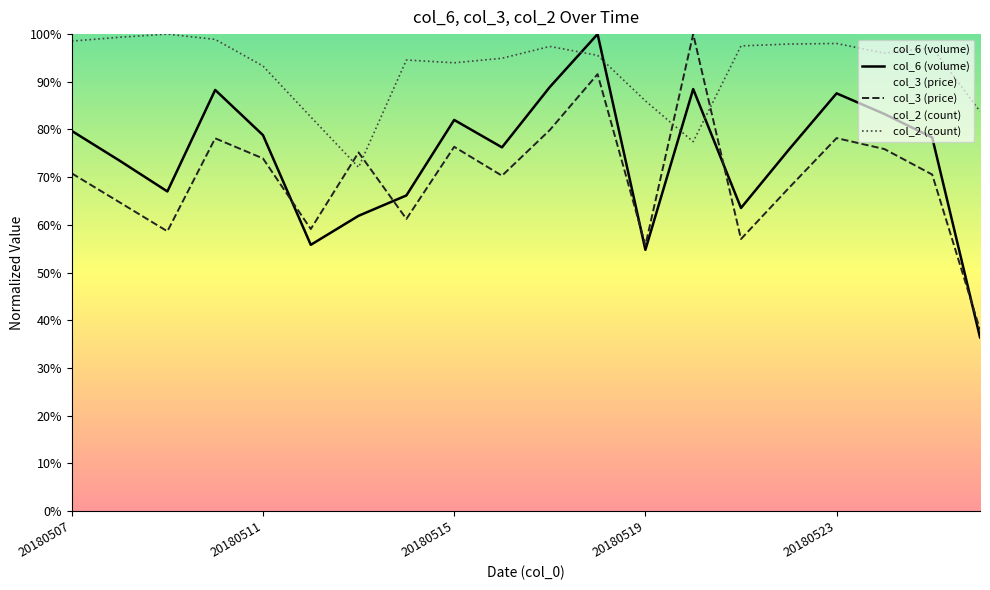

Between 20180510 and 20180509, which is larger?

20180510